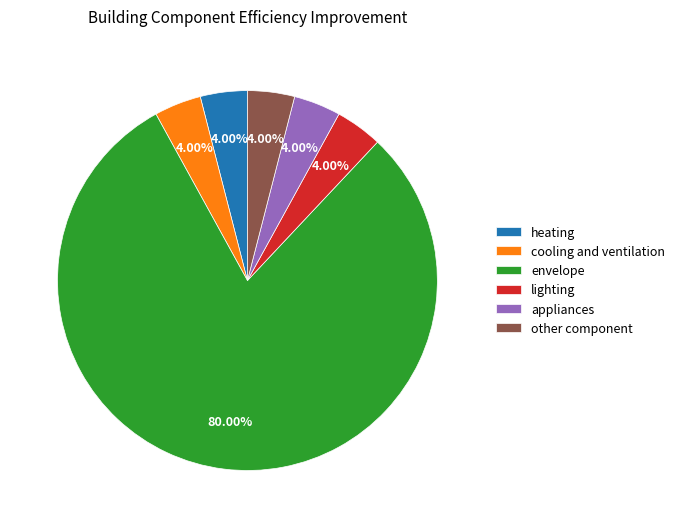

Which category has the biggest portion of the pie?

envelope